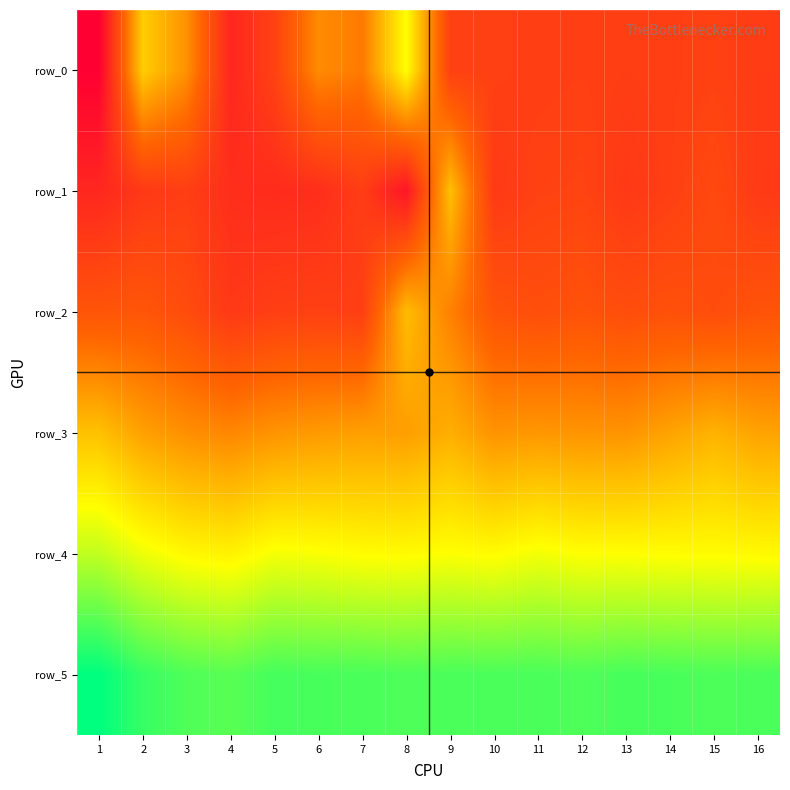

What is the difference between the row_3 values at 5 and 15?

0.8